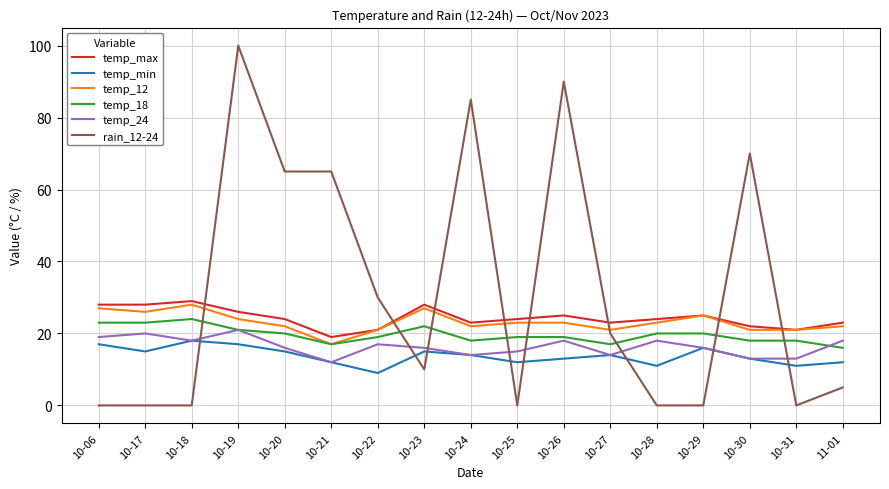

Does the chart display data point markers on the line(s)?

No